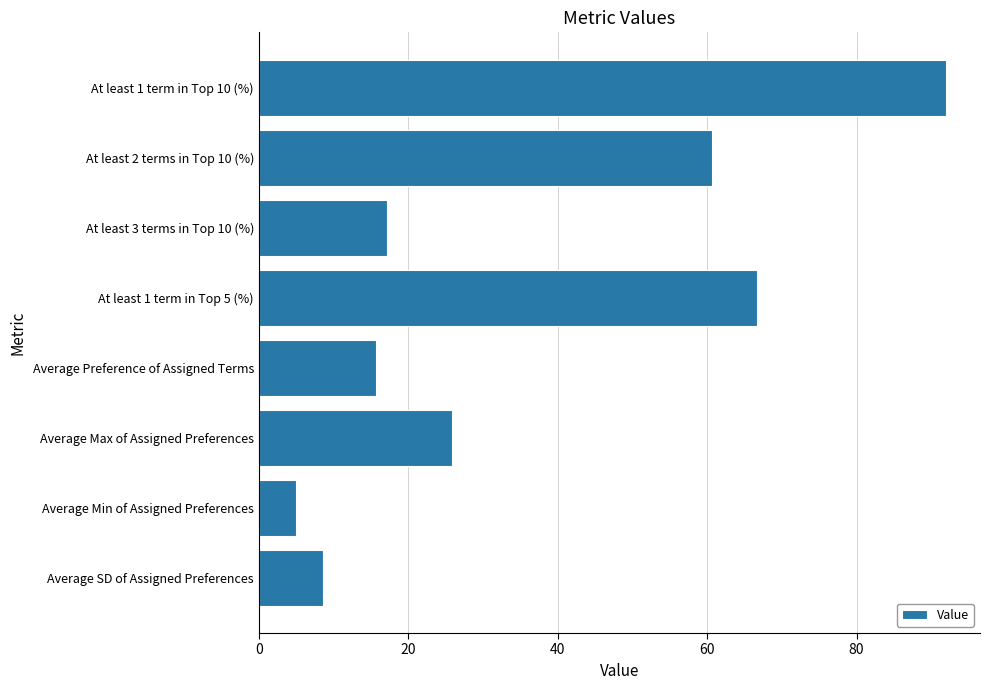

Reading top to bottom, list all the values displayed in this chart.

At least 1 term in Top 10 (%)=91.9	At least 2 terms in Top 10 (%)=60.6	At least 3 terms in Top 10 (%)=17.2	At least 1 term in Top 5 (%)=66.7	Average Preference of Assigned Terms=15.6	Average Max of Assigned Preferences=25.8	Average Min of Assigned Preferences=4.9	Average SD of Assigned Preferences=8.6